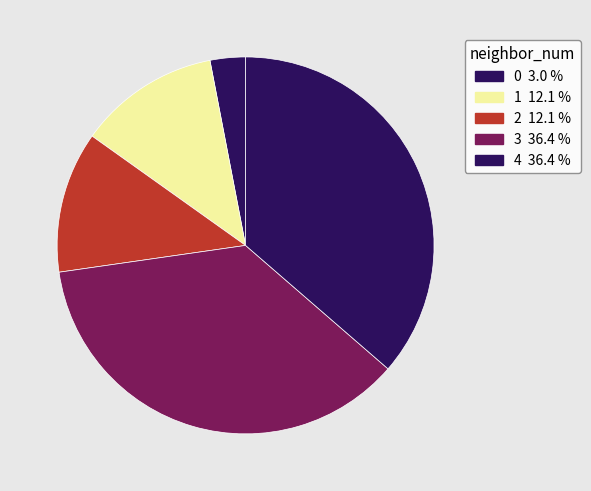

Approximately how many times larger is the value at 0 compared to 3?

0.1